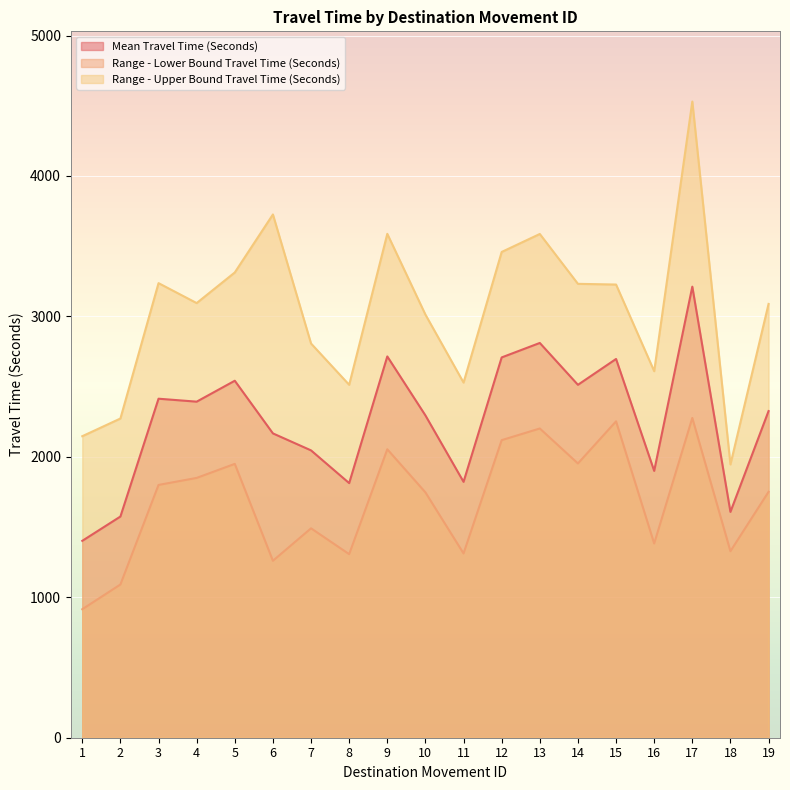

The value of Range - Lower Bound Travel Time (Seconds) at 7 is 880. True or false?

False